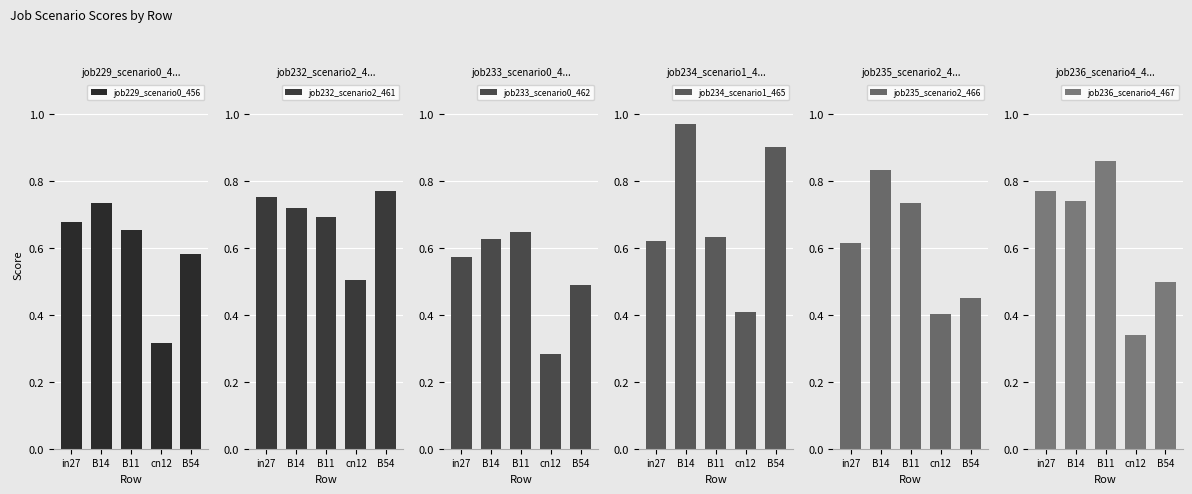

What is the lowest value of the job233_scenario0_462 series?

0.3